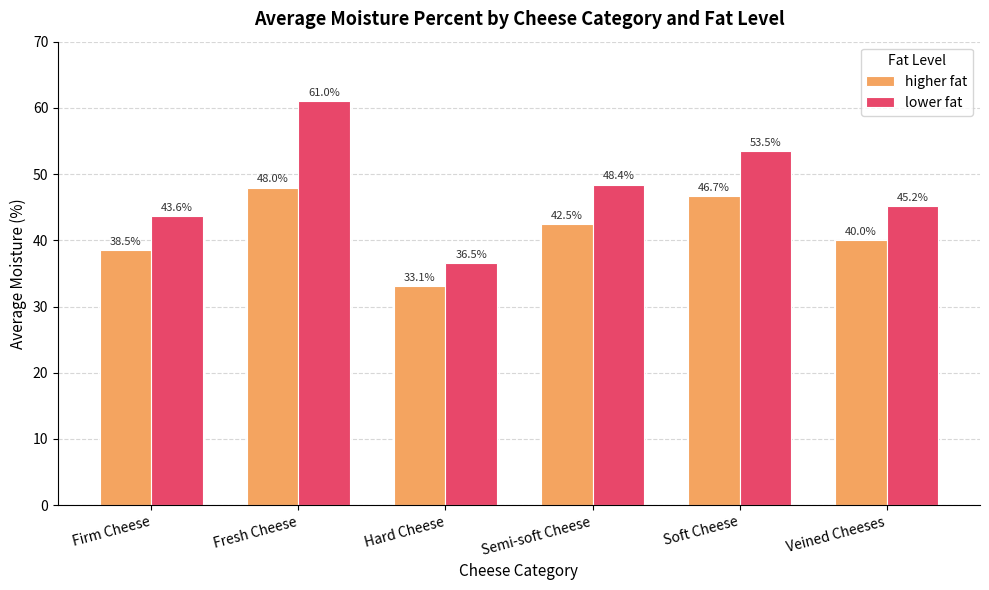

Reading left to right, list all the values displayed in this chart.

higher fat: 38.5	48.0	33.1	42.5	46.7	40.0
lower fat: 43.6	61.0	36.5	48.4	53.5	45.2